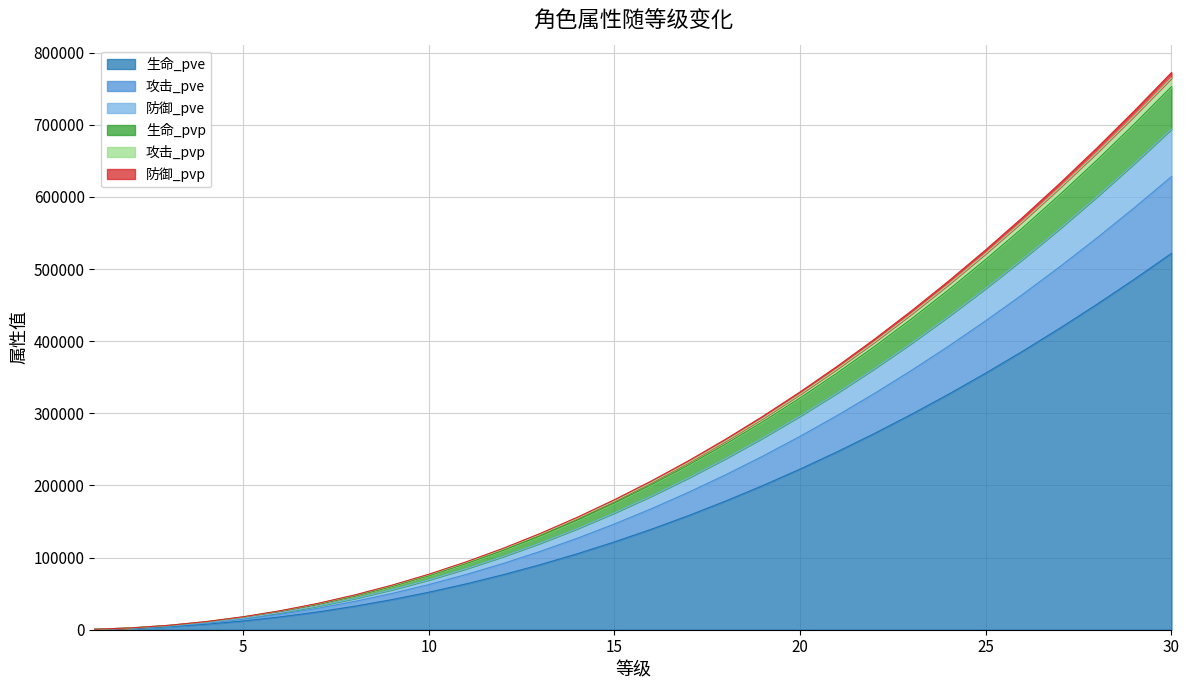

What is the maximum value for 生命_pve?

521697